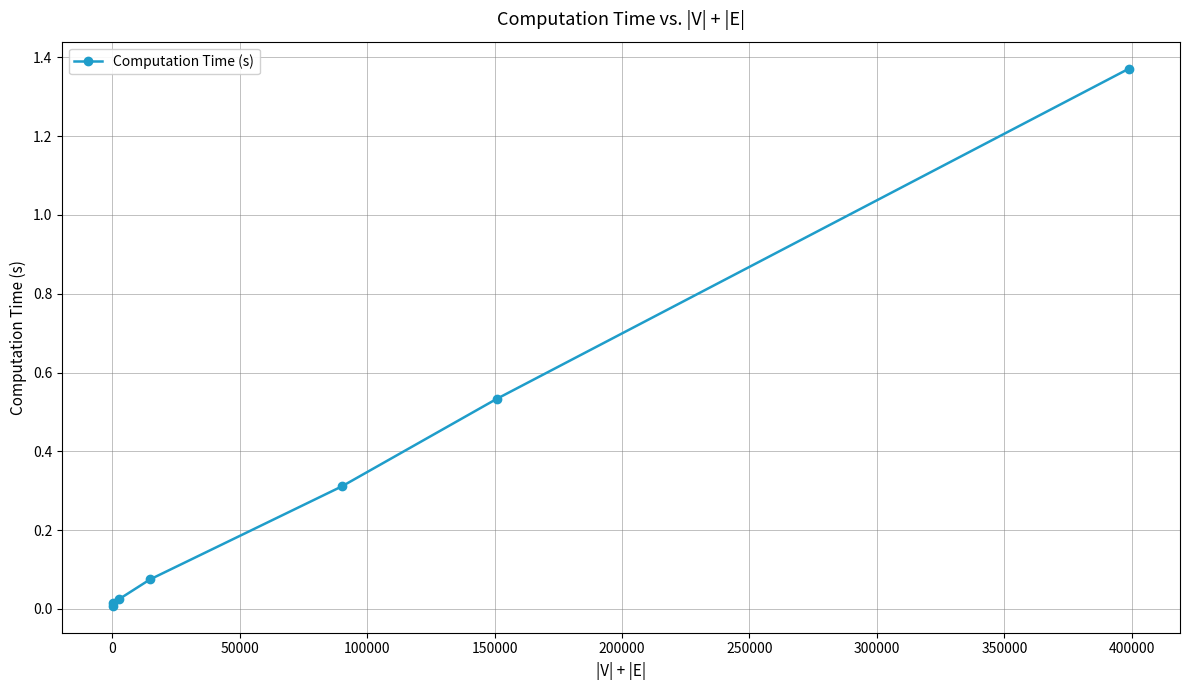

What is the average value?

0.3